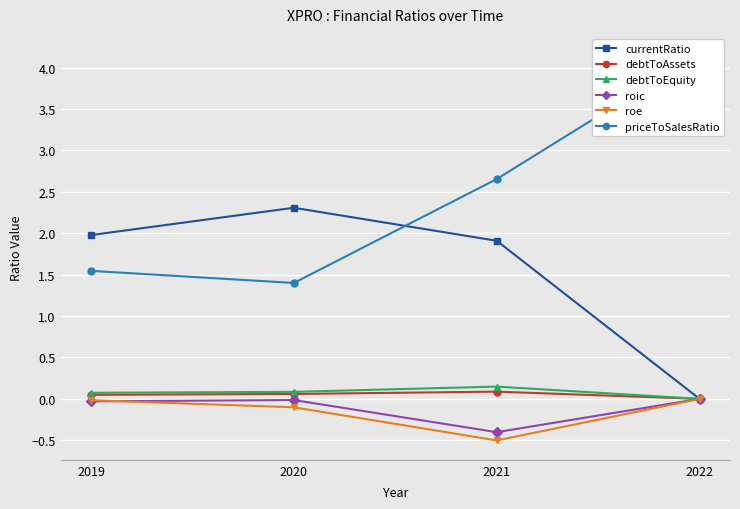

True or false: priceToSalesRatio and debtToEquity intersect in this chart.

False